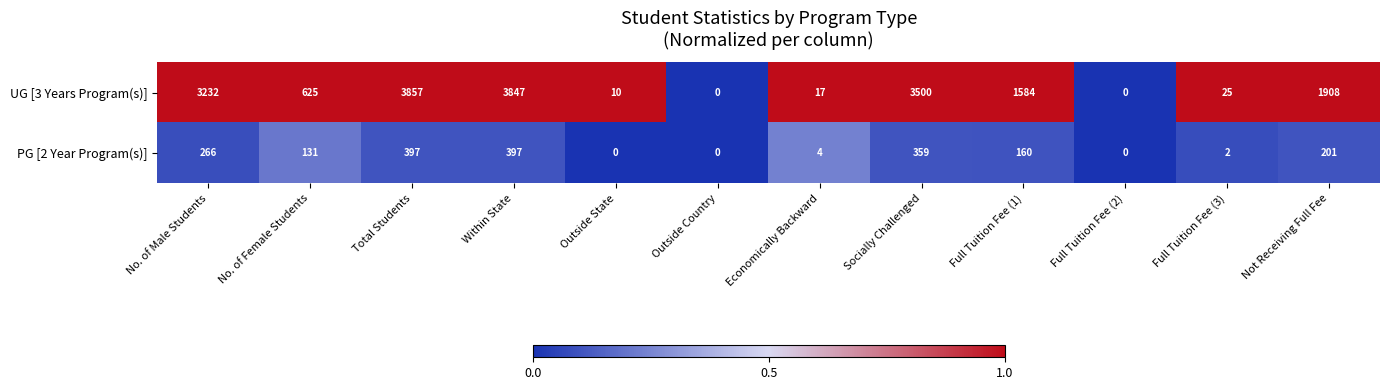

At which category does the chart reach its peak across all series?

Total Students